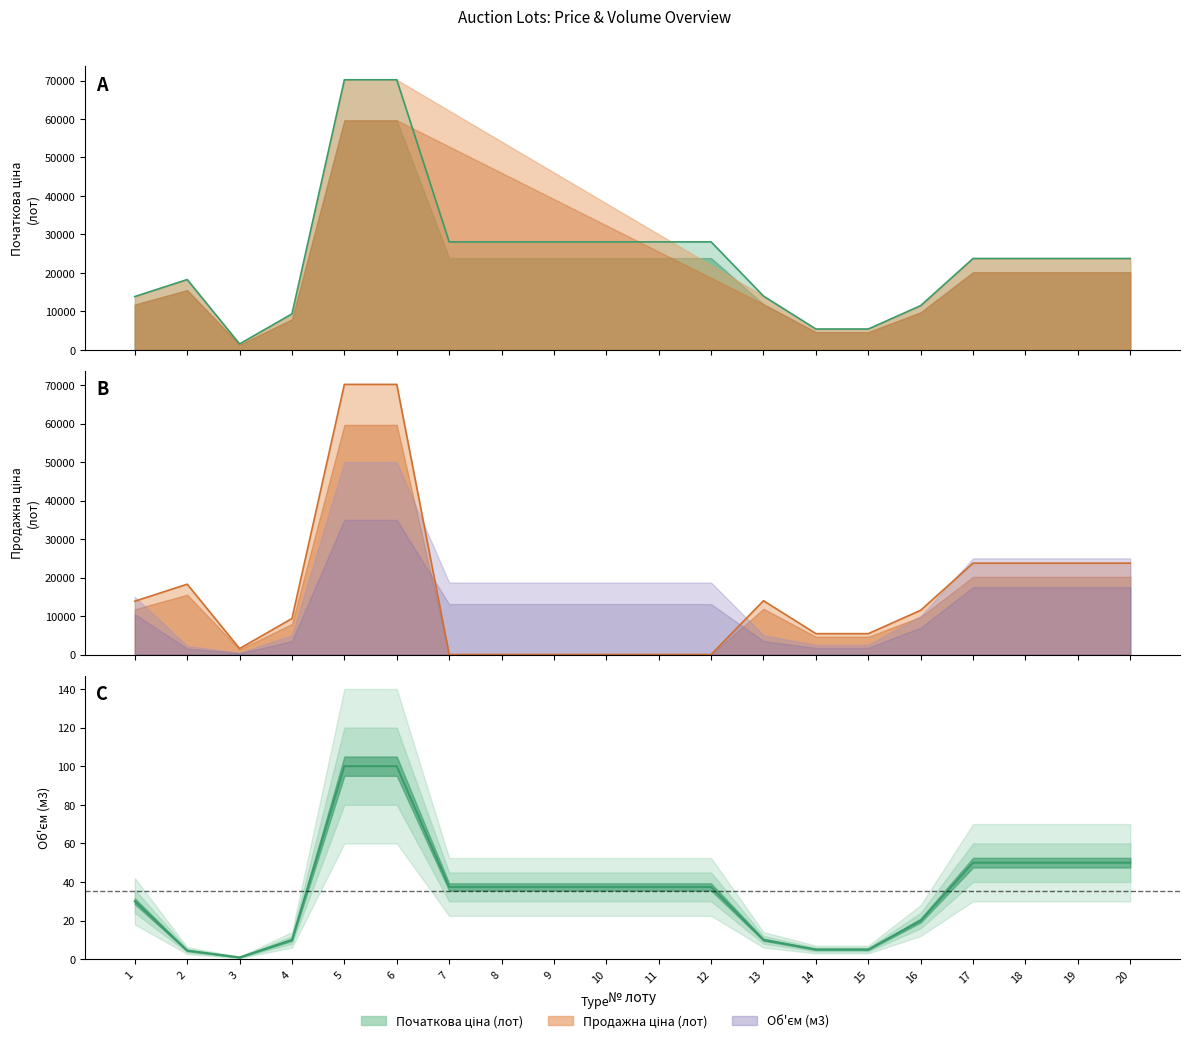

What is the sum of all Об'єм (м3) values?

709.9